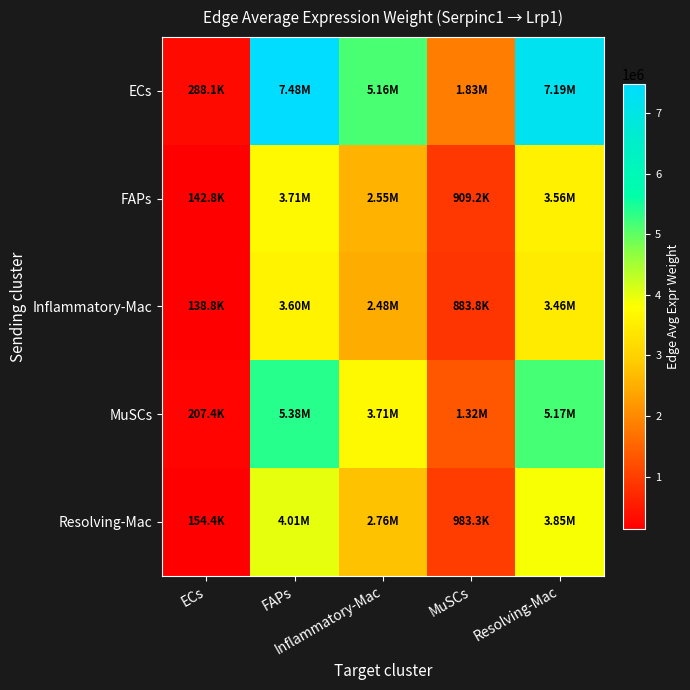

At which category does the chart reach its minimum across all series?

ECs